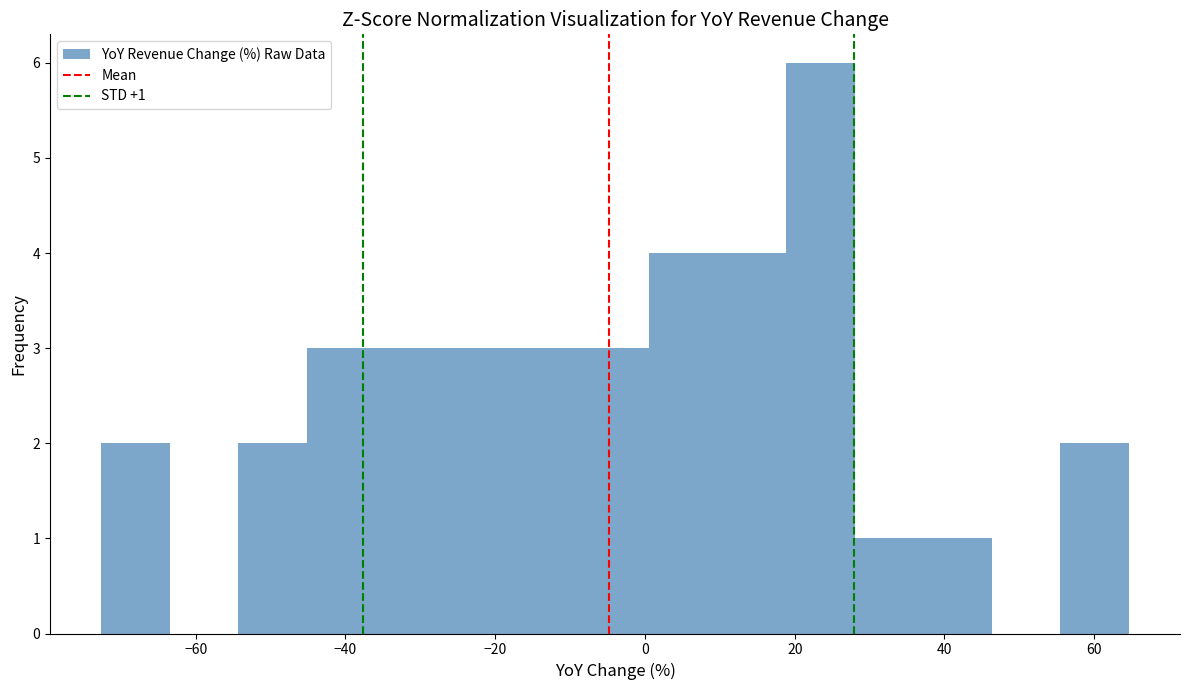

Which range on the x-axis has the tallest bar?

18 to 28